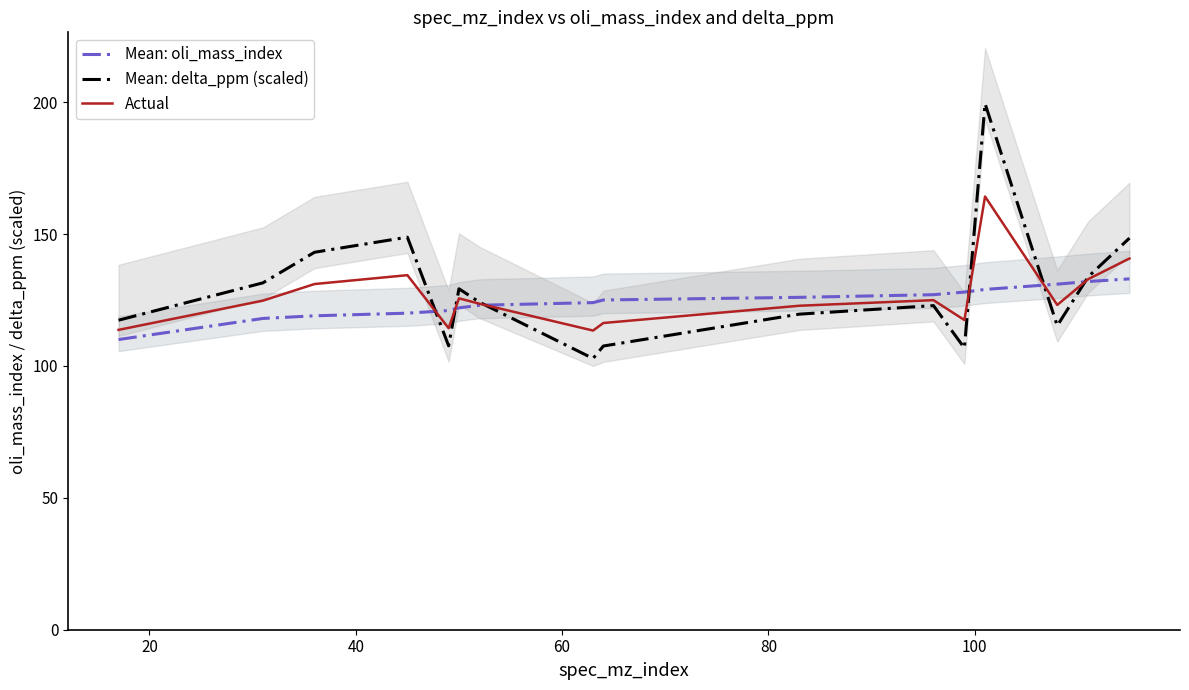

What is the maximum value for Mean: delta_ppm (scaled)?

199.4